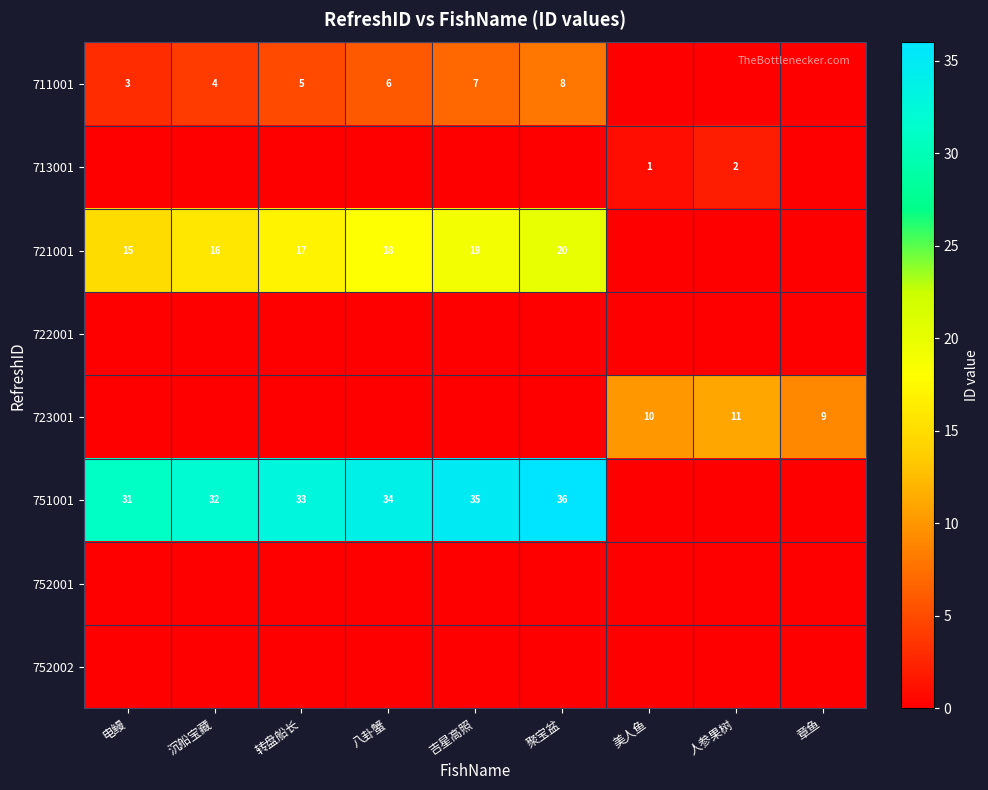

The value of 711001 at 电鳗 is 3. True or false?

True